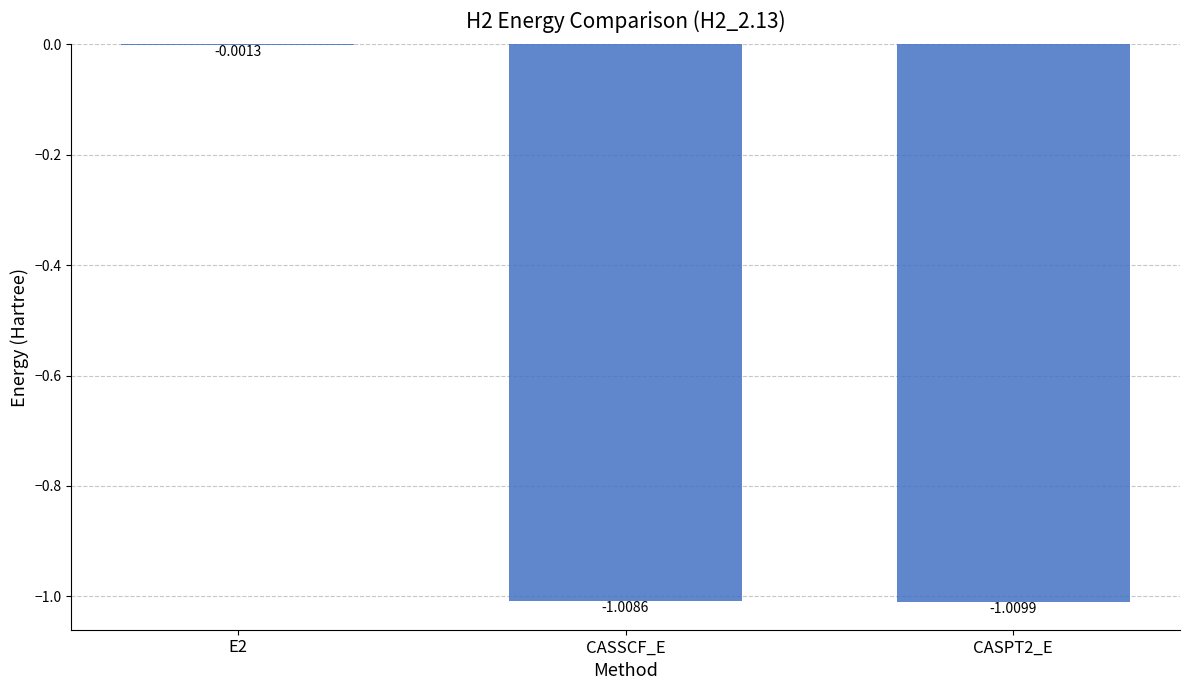

What is the difference between the values at E2 and CASPT2_E?

1.0